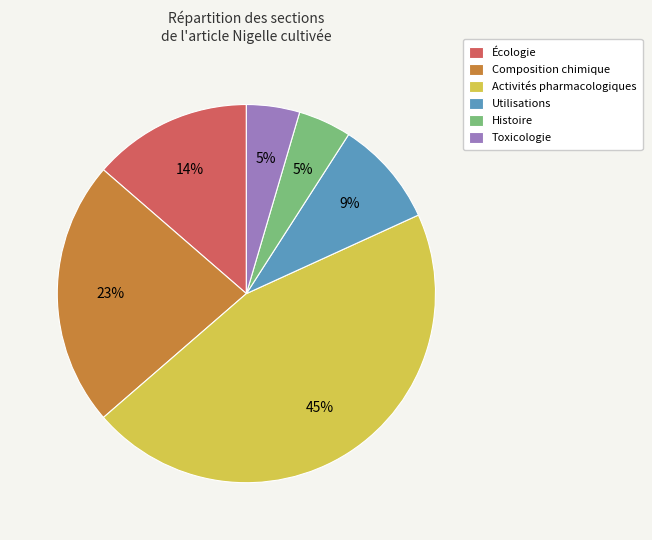

Approximately how many times larger is the value at Activités pharmacologiques compared to Utilisations?

5.0